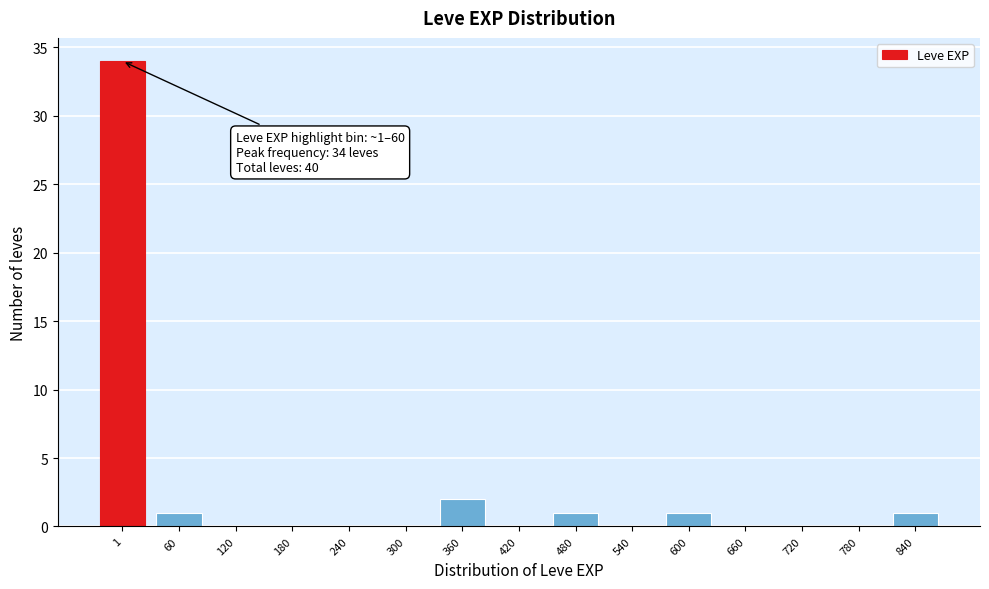

Reading right to left, list all the values displayed in this chart.

840=1	780=0	720=0	660=0	600=1	540=0	480=1	420=0	360=2	300=0	240=0	180=0	120=0	60=1	1=34